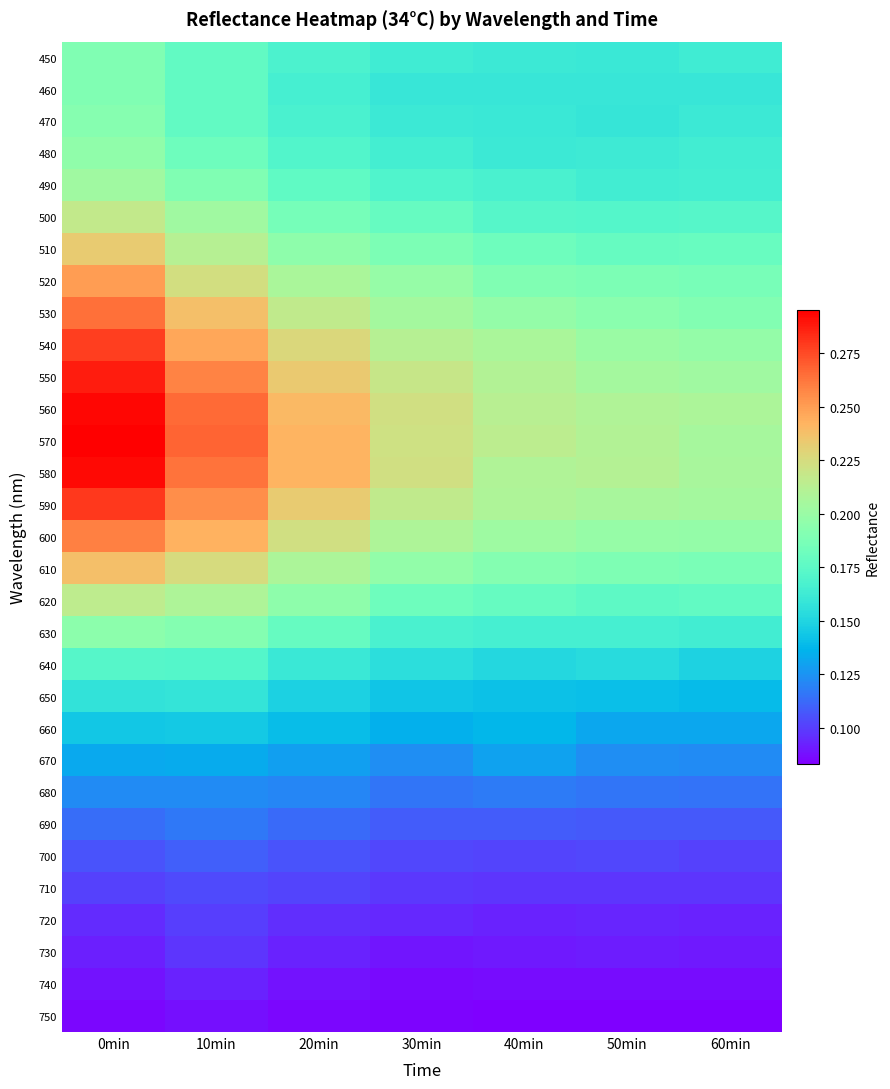

What is the maximum value shown in the chart?

0.3